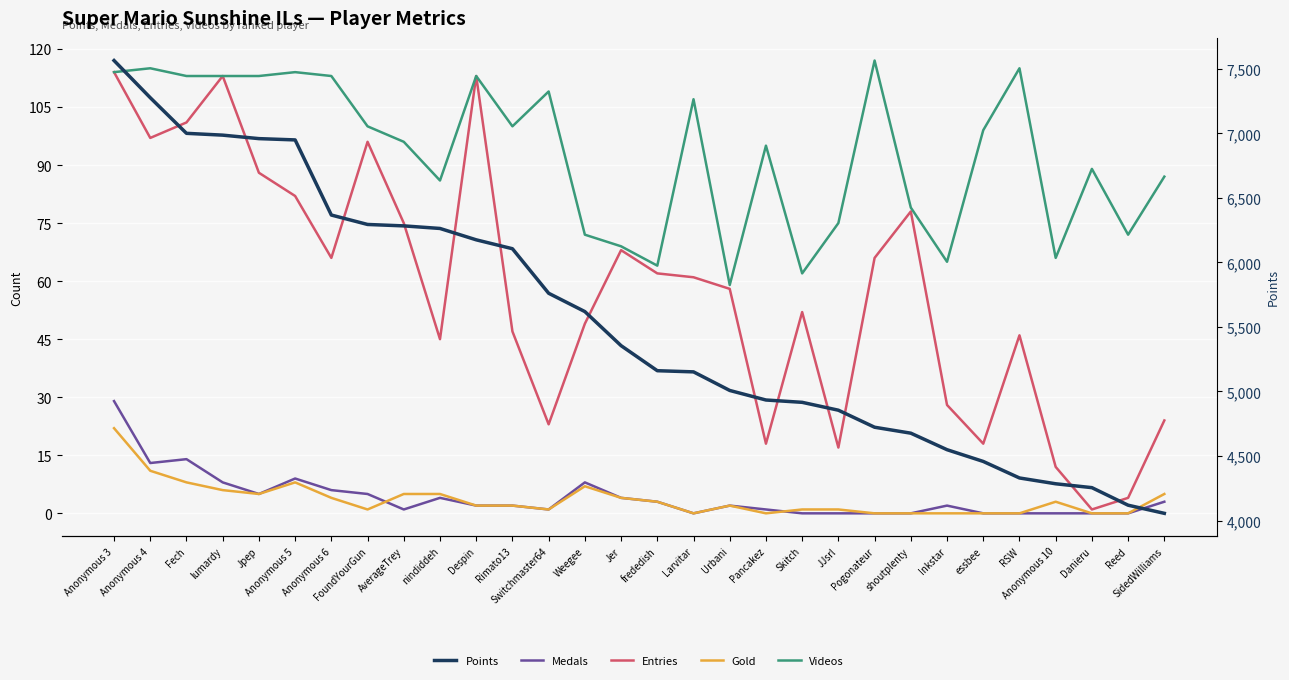

Rank the categories by Medals value from lowest to highest.

Larvitar, Skitch, JJsrl, Pogonateur, shoutplenty, essbee, RSW, Anonymous 10, Danieru, Reed, AverageTrey, Switchmaster64, Pancakez, Despin, Rimato13, Urbani, Inkstar, frededish, SidedWilliams, nindiddeh, Jer, Jpep, FoundYourGun, Anonymous 6, lumardy, Weegee, Anonymous 5, Anonymous 4, Fech, Anonymous 3